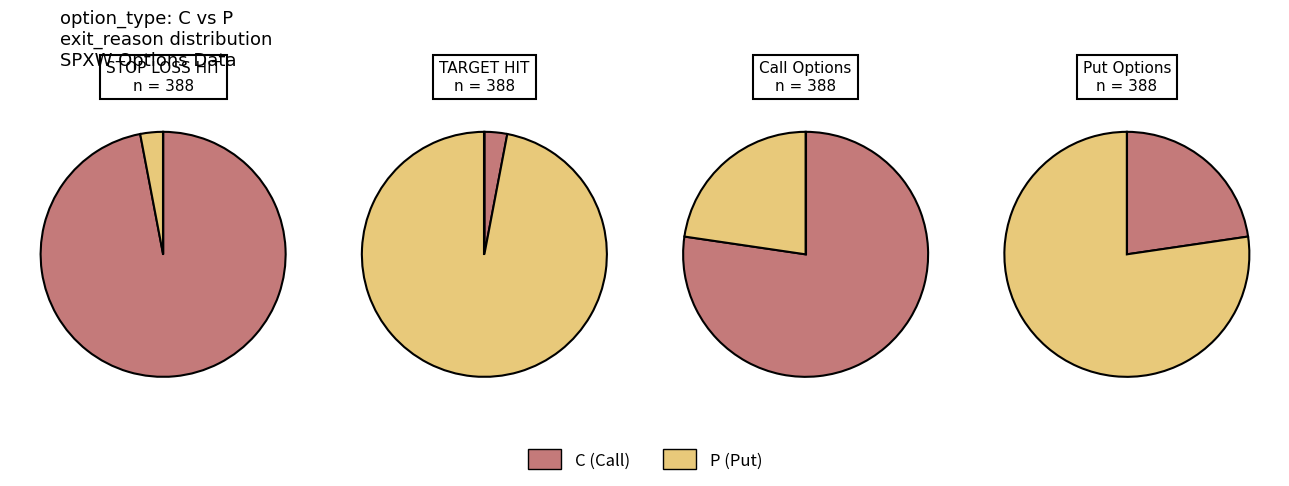

Is it true that C is 37% of the pie?

False